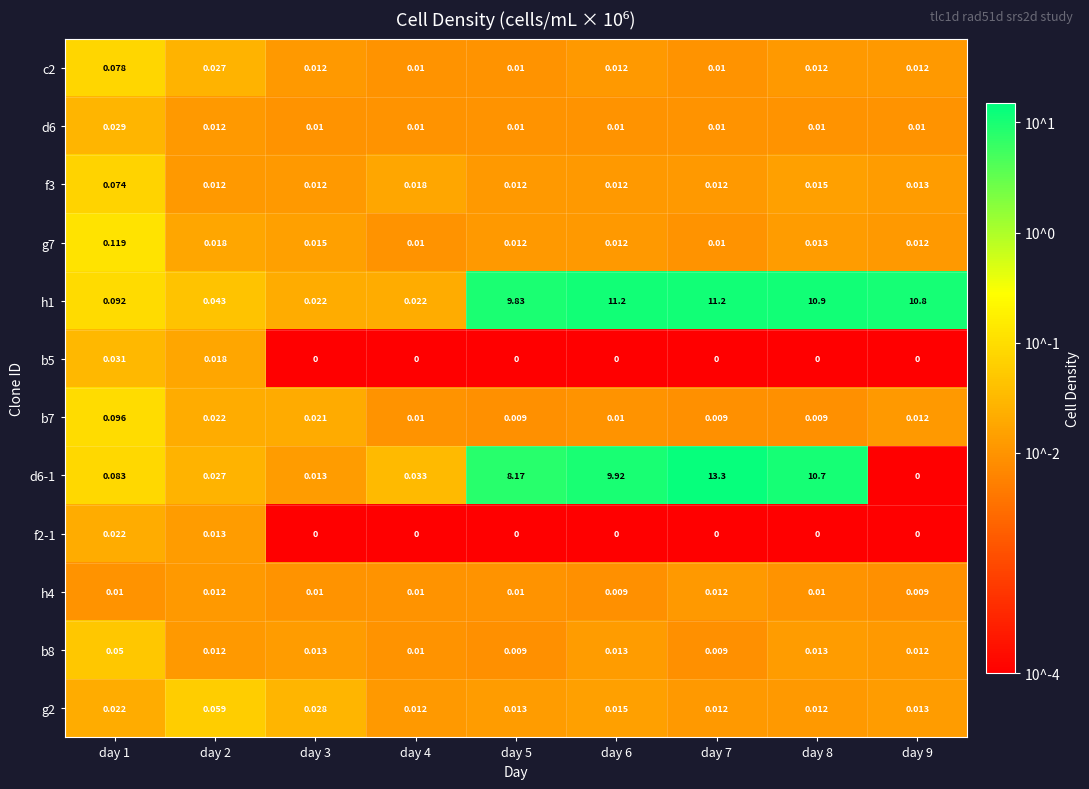

Which has a higher value, day 2 or day 8?

day 2